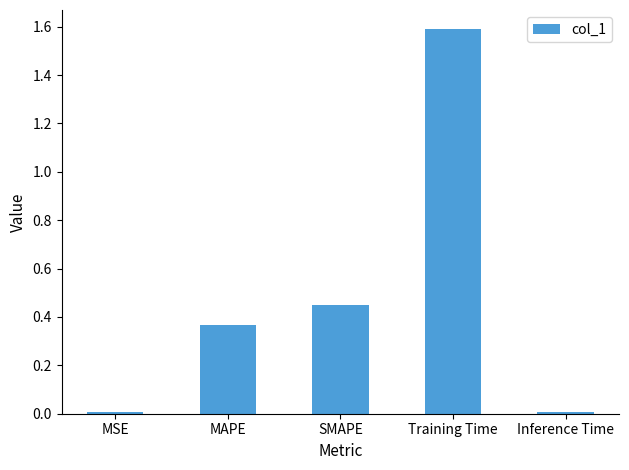

What is the average value?

0.5